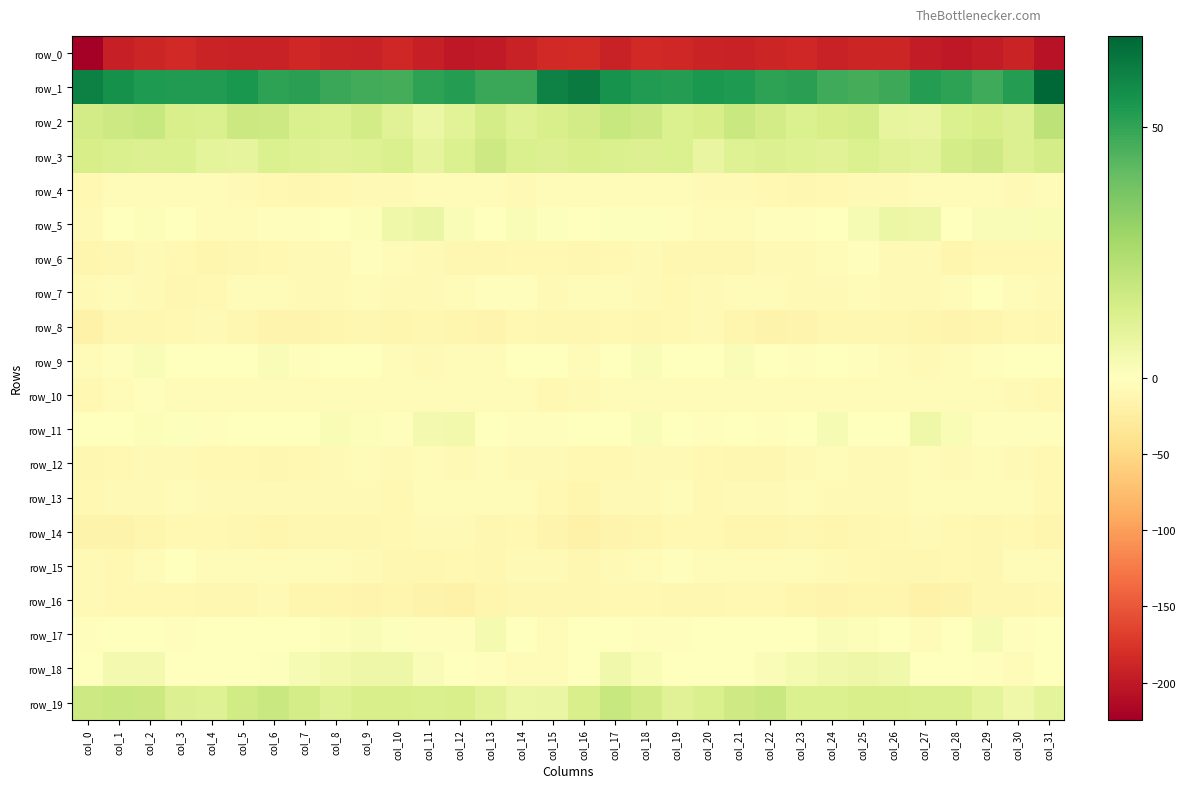

At which label does row_11 reach its minimum?

col_14